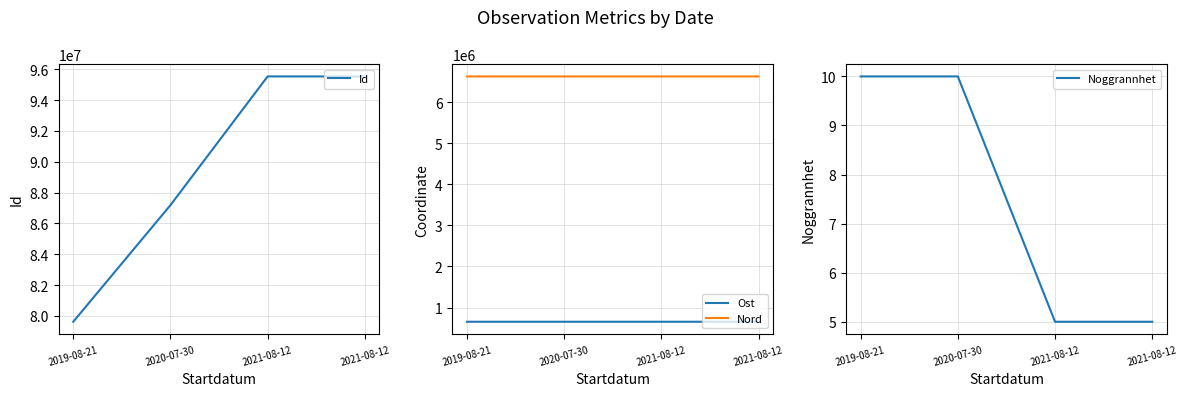

At which label is Ost closest to 653335?

2021-08-12